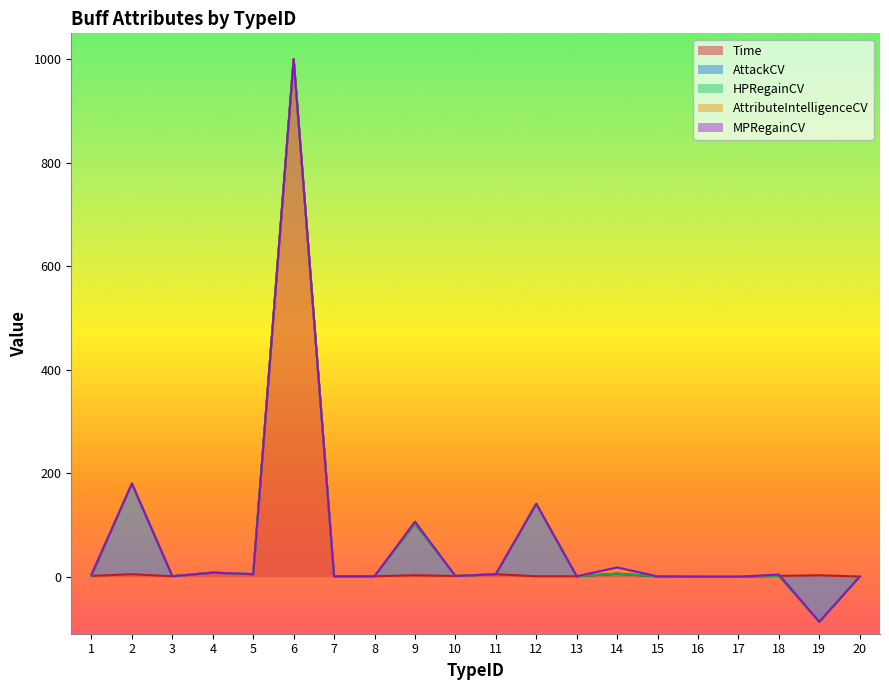

At which category does the chart reach its minimum across all series?

19